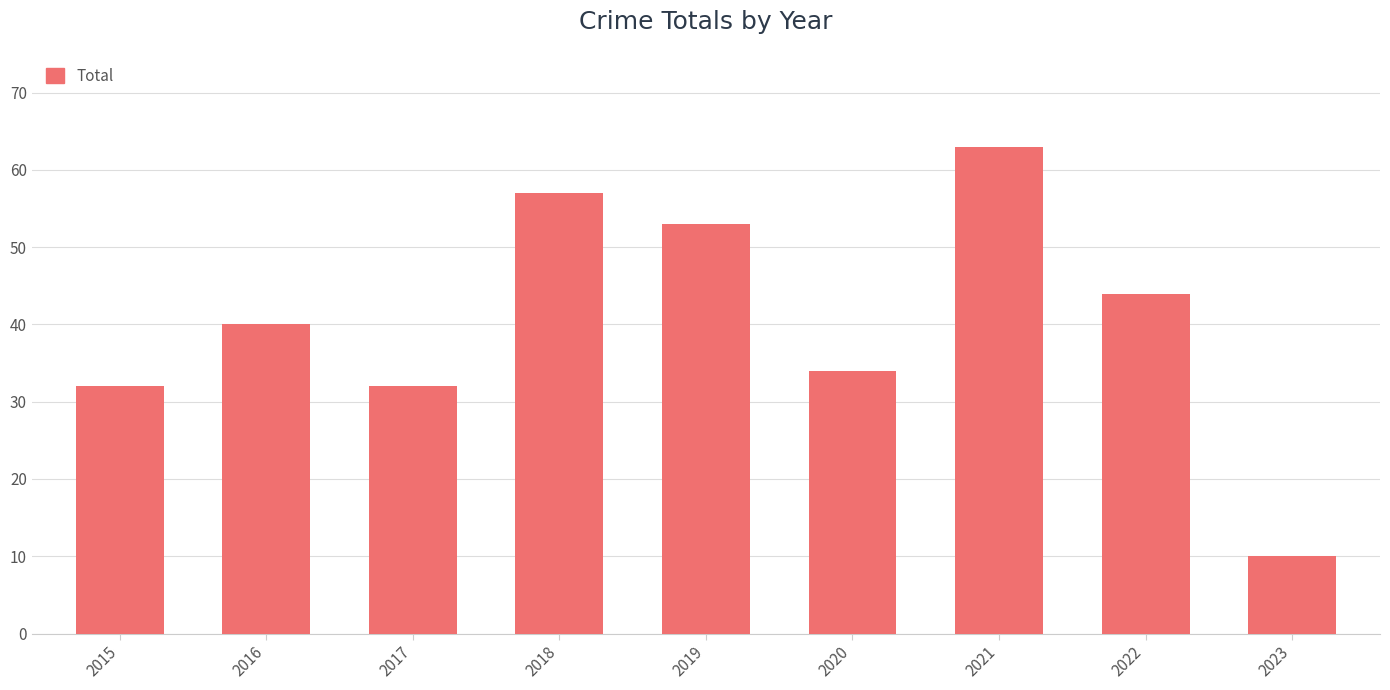

How many data points does each series have?

9